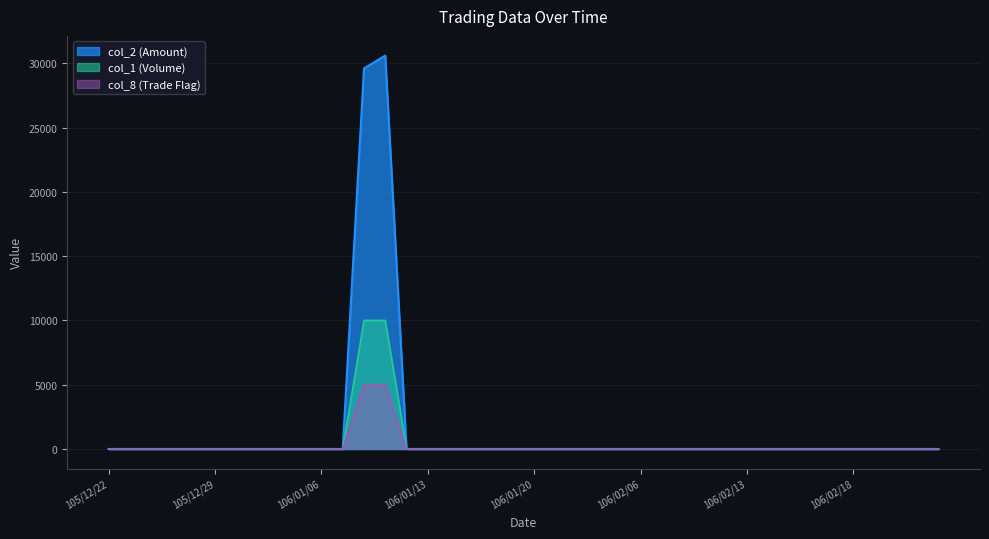

At how many categories does at least one series exceed 4969?

2